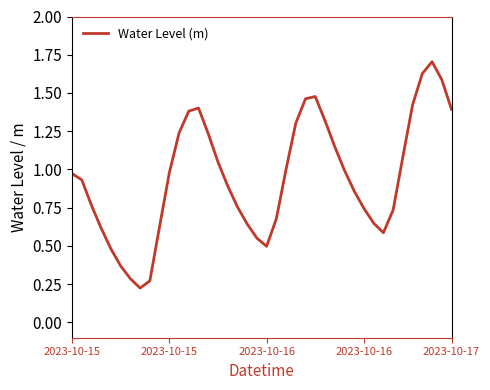

What is the maximum value shown in the chart?

1.7